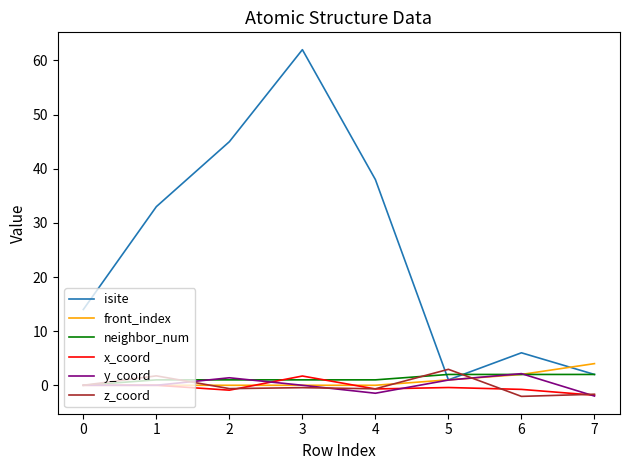

Is it true that isite equals 14.0 at 0?

True